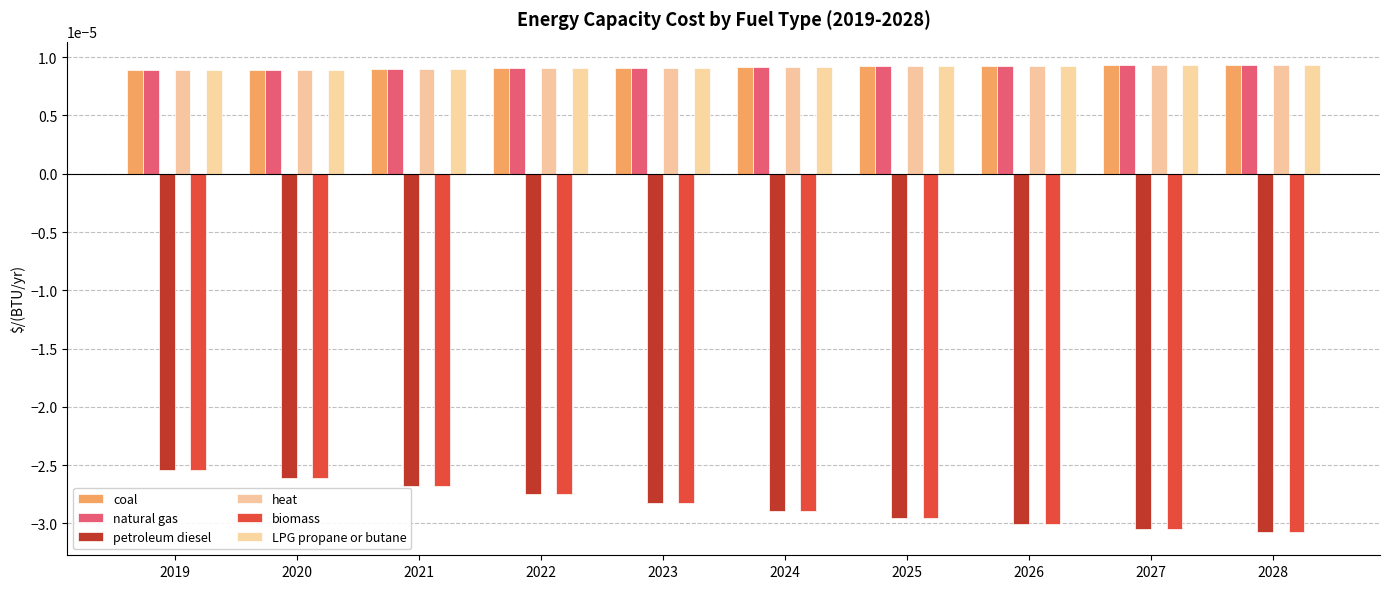

How many bars are there in total?

60